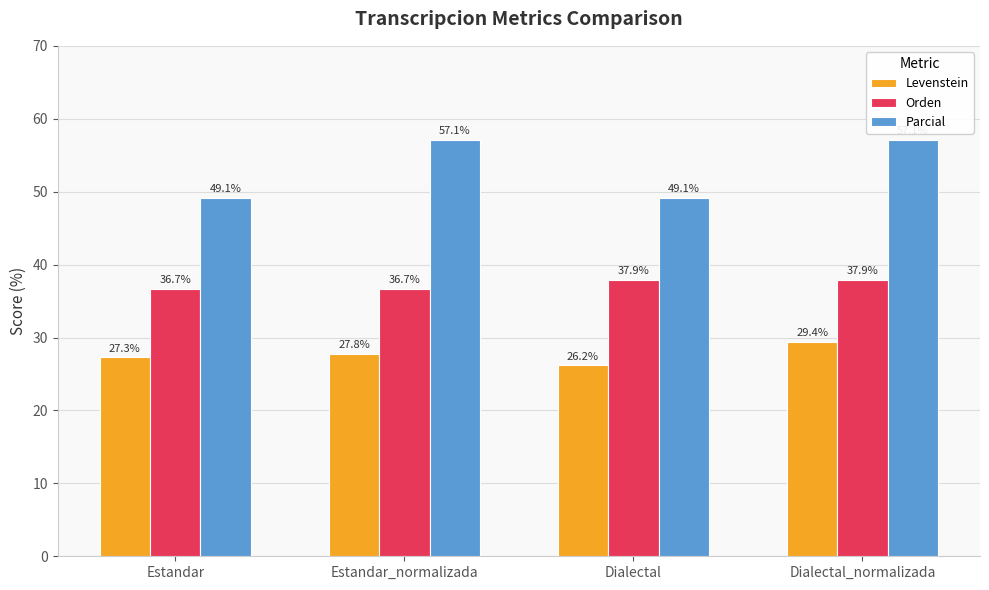

What is the average value of the Parcial series?

53.1